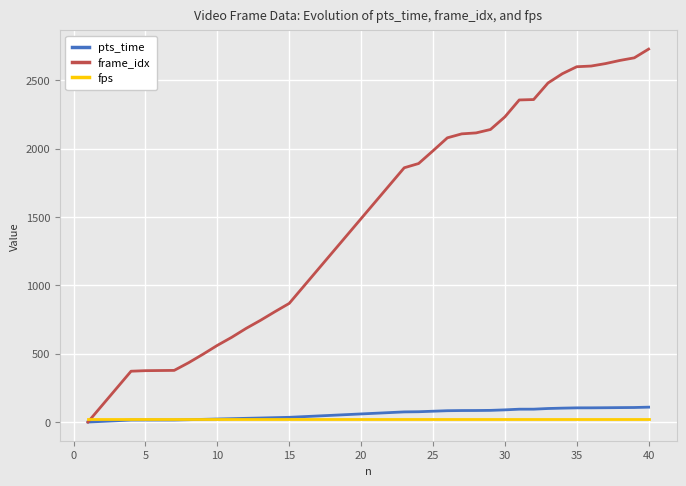

Which series has the widest spread of values?

frame_idx